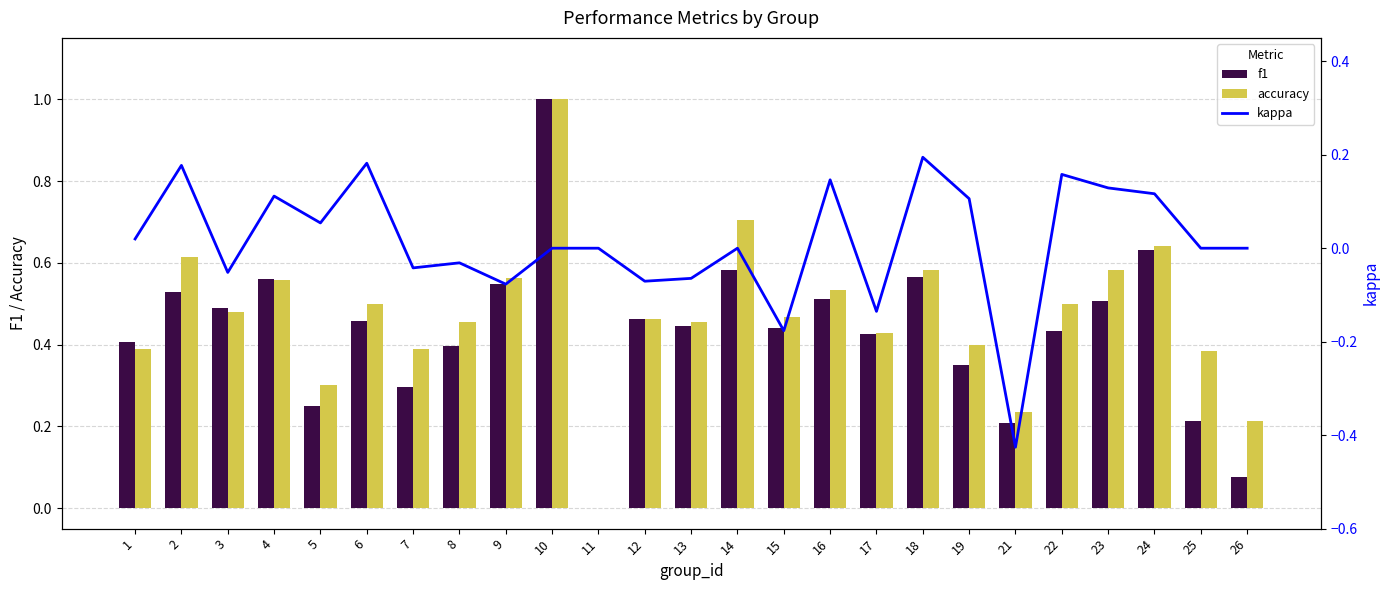

What is the difference between the maximum and minimum values in the accuracy series?

1.0